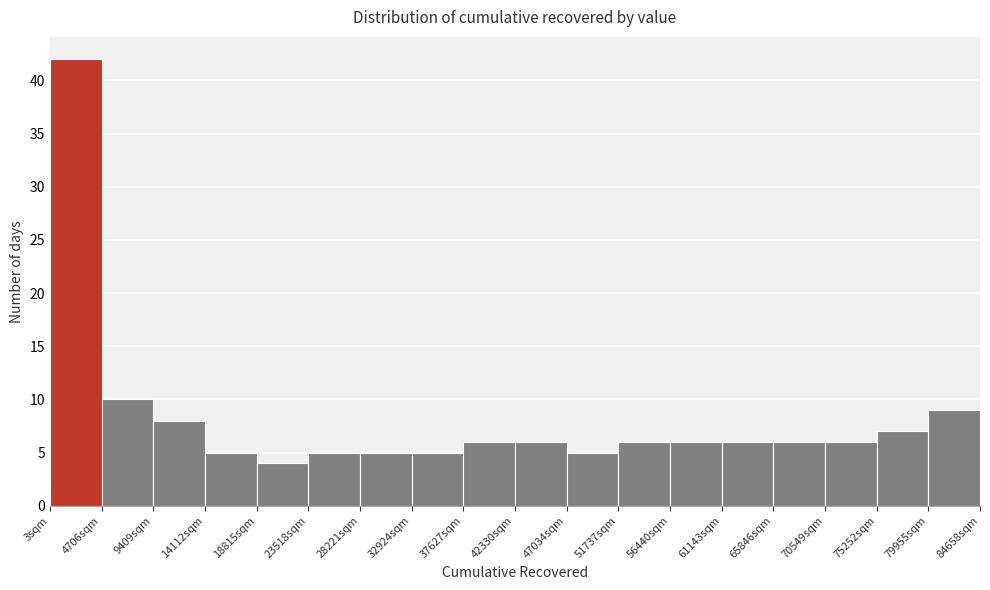

Reading left to right, transcribe this chart: for each bar, give the range it covers on the x-axis and its height. Neither the bar edges nor the heights are printed on the chart, so give them approximately, as read against the axes.

0 to 4500: 42
4500 to 9500: 10
9500 to 14000: 8
14000 to 19000: 5
19000 to 23500: 4
23500 to 28000: 5
28000 to 33000: 5
33000 to 37500: 5
37500 to 42500: 6
42500 to 47000: 6
47000 to 51500: 5
51500 to 56500: 6
56500 to 61000: 6
61000 to 66000: 6
66000 to 70500: 6
70500 to 75500: 6
75500 to 80000: 7
80000 to 84500: 9